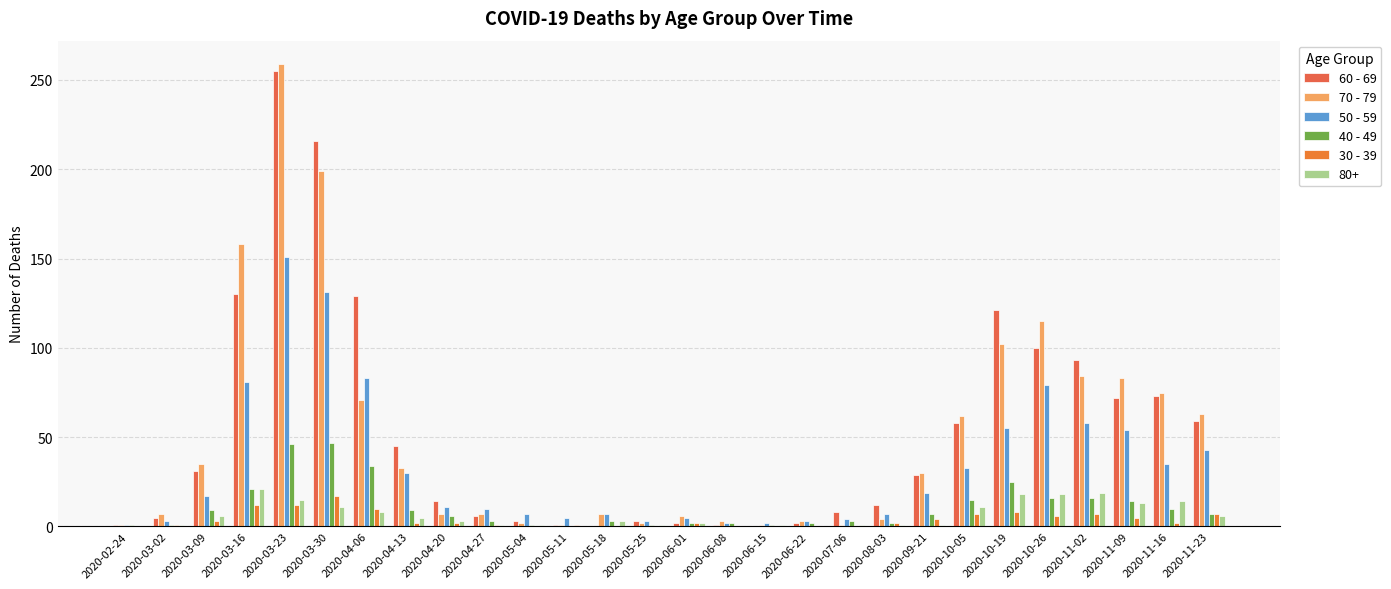

Read the 30 - 39 value at 2020-03-02.

1